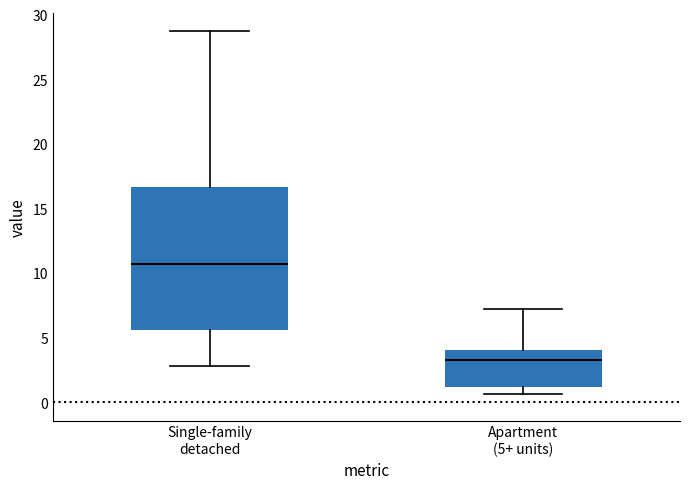

Where does the lower whisker of the box for Single-family detached end on the y-axis? The values are not printed on the chart, so give them approximately, as read against the axis.

3.0